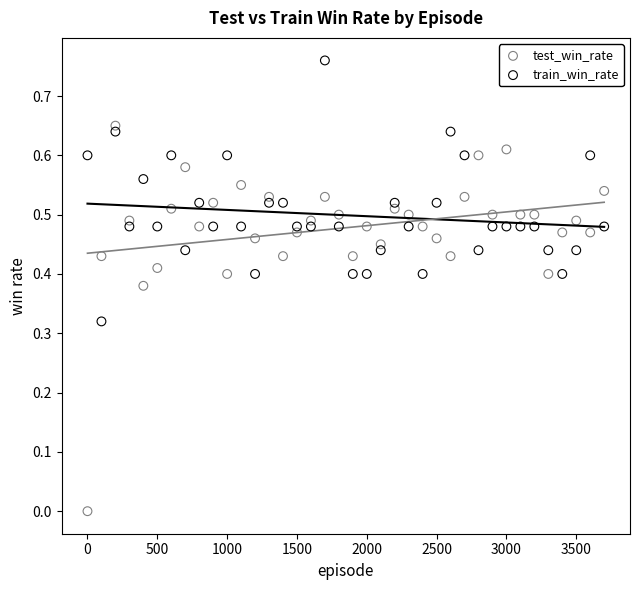

Across all data points, what is the range of X values (max minus min)?

3700.0